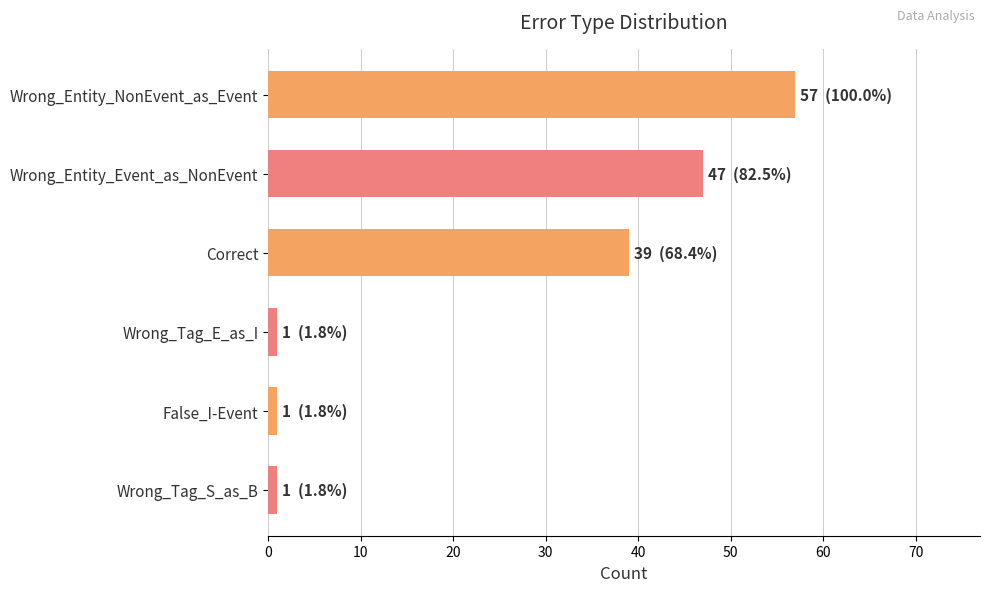

How many categories are shown in the chart?

6